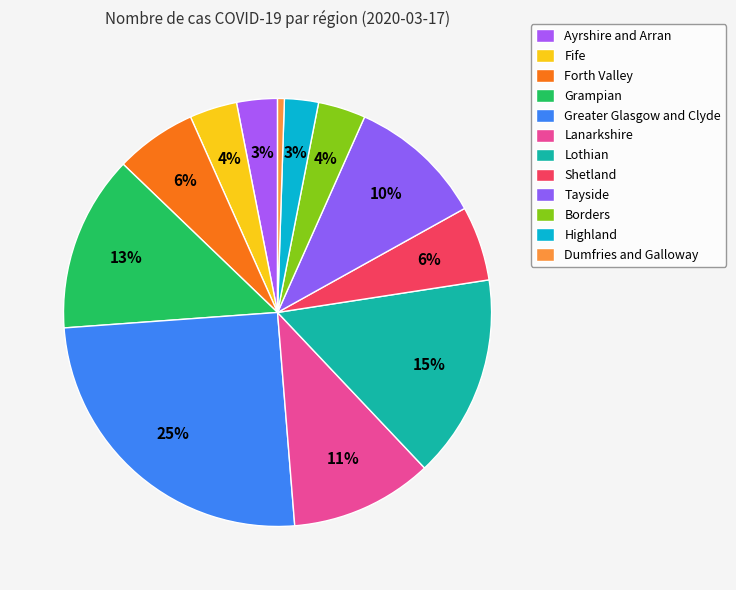

The Dumfries and Galloway slice represents 1% of the pie. True or false?

True